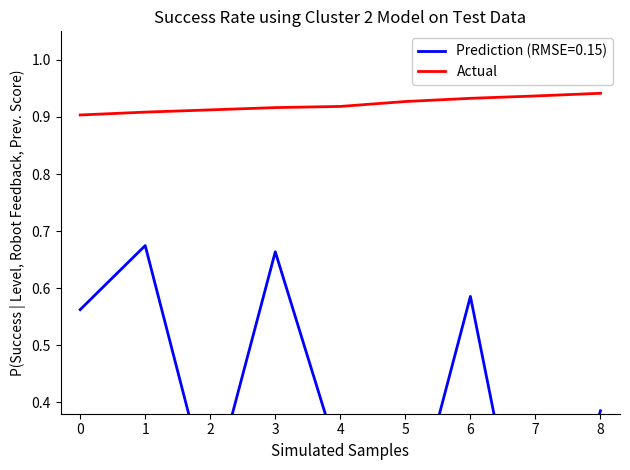

True or false: the data has more than 0 interior local peaks.

False